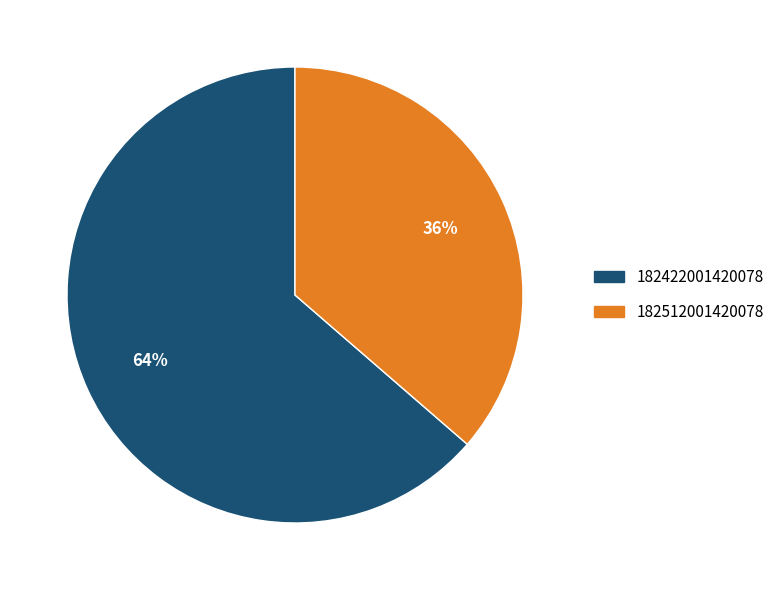

To the nearest percent, what is the average slice percentage?

50%